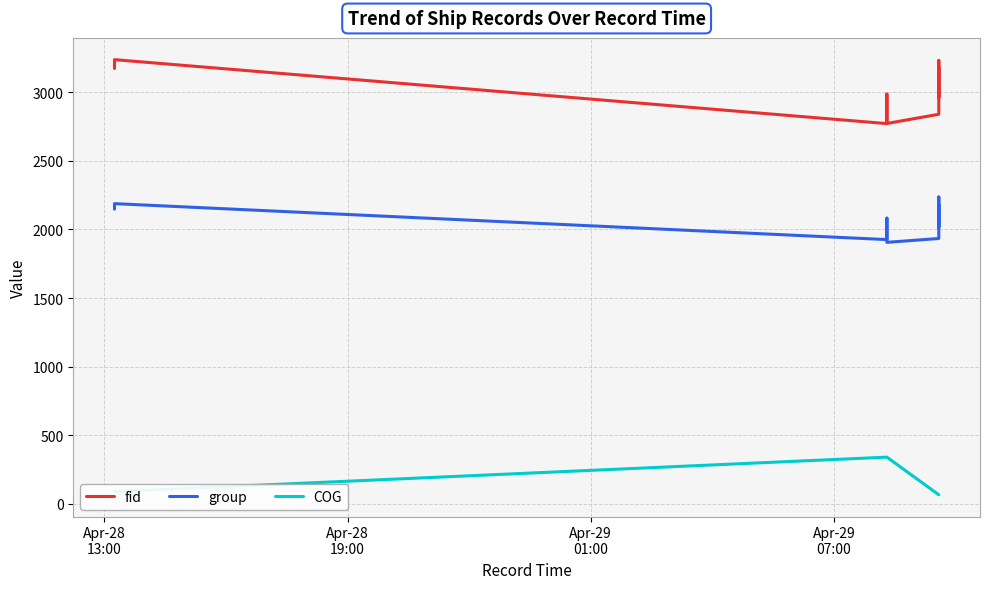

True or false: fid has a value of 3179 at Apr-28
13:00.

True